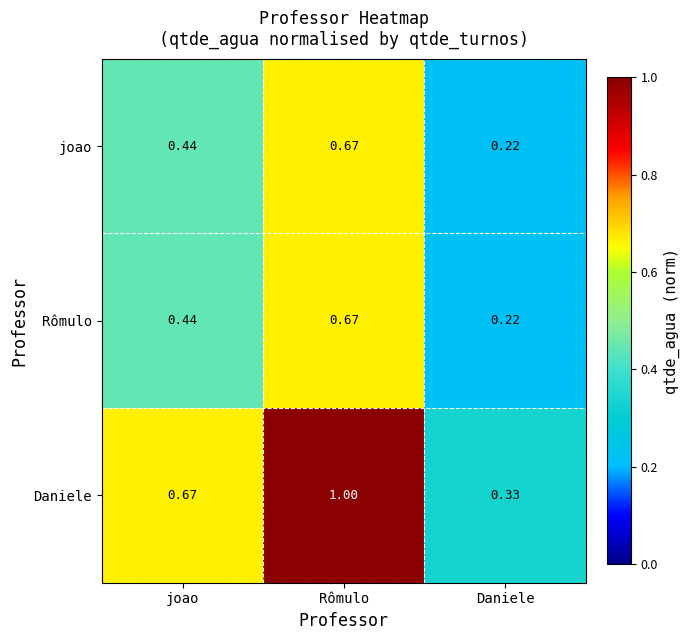

List the labels in order of Rômulo value, smallest first.

Daniele, joao, Rômulo